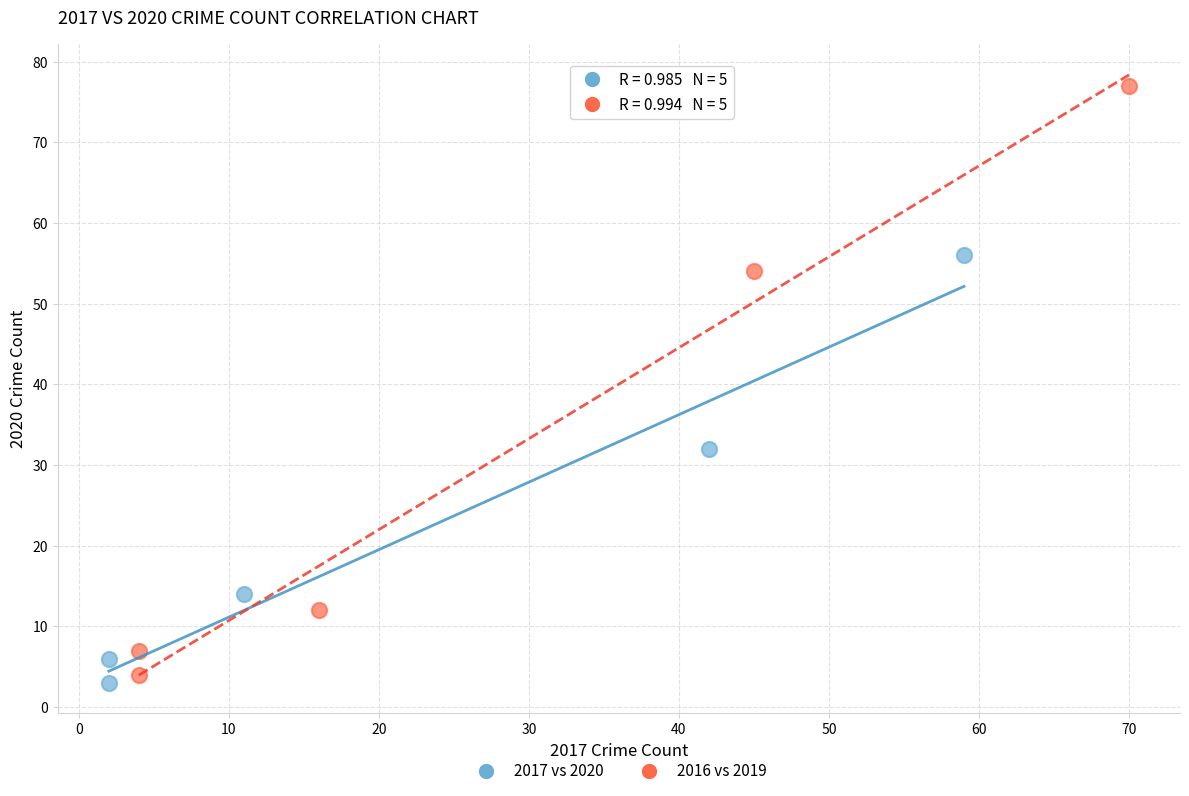

Which series contains the highest Y value?

2016 vs 2019